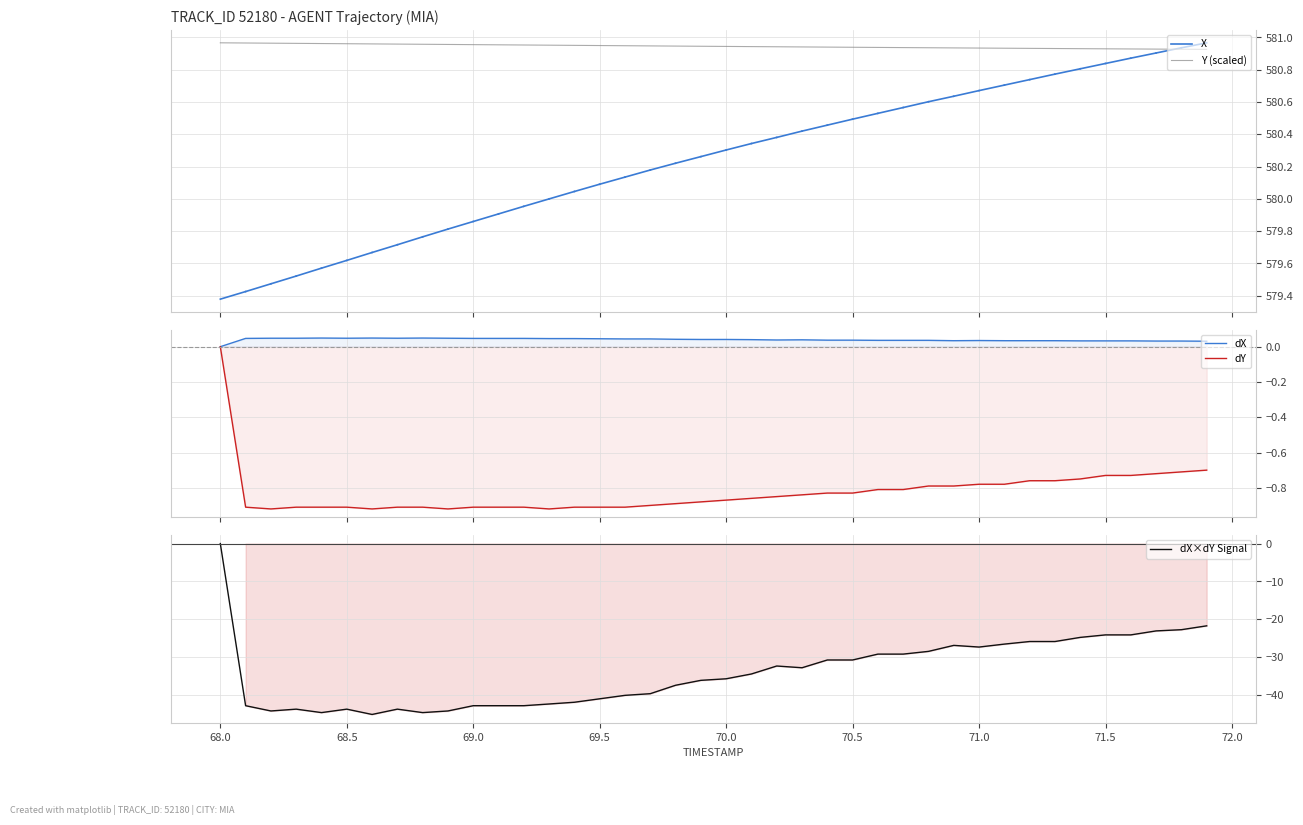

The value of dX at 69.0 is 0.1. True or false?

False